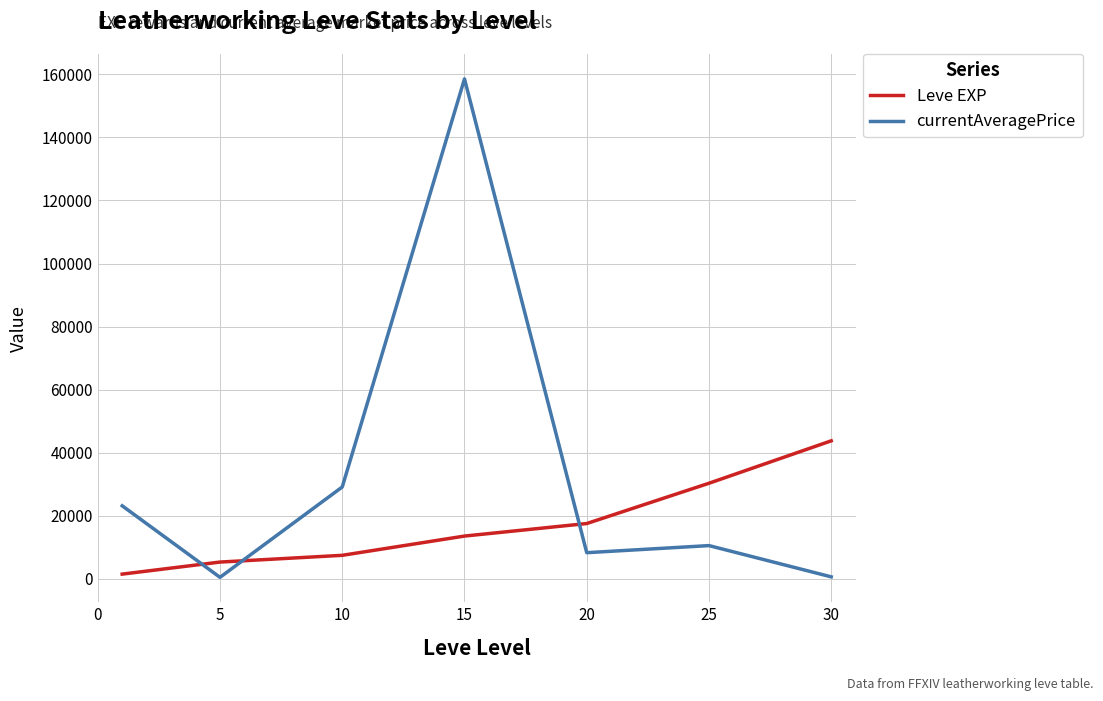

List the series in order of their peak value, lowest first.

Leve EXP, currentAveragePrice